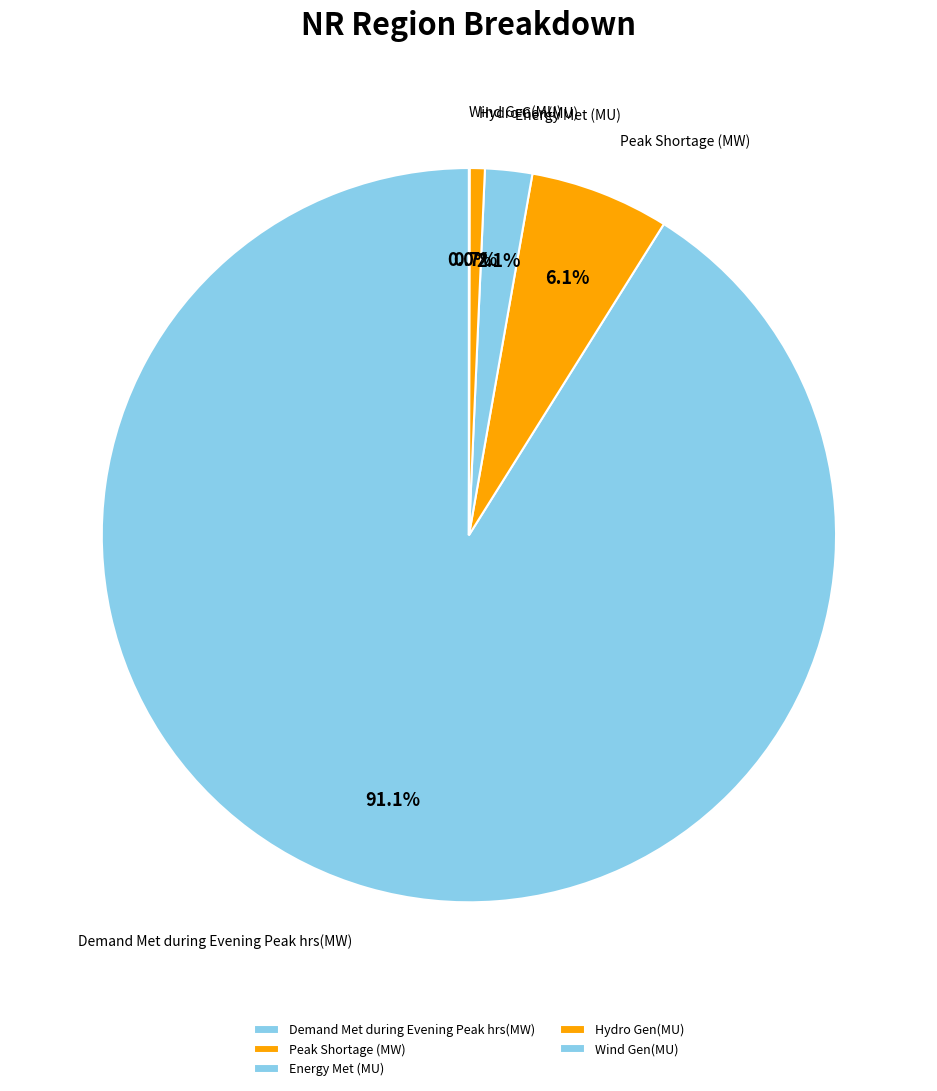

What is the largest slice in the pie chart?

Demand Met during Evening Peak hrs(MW)